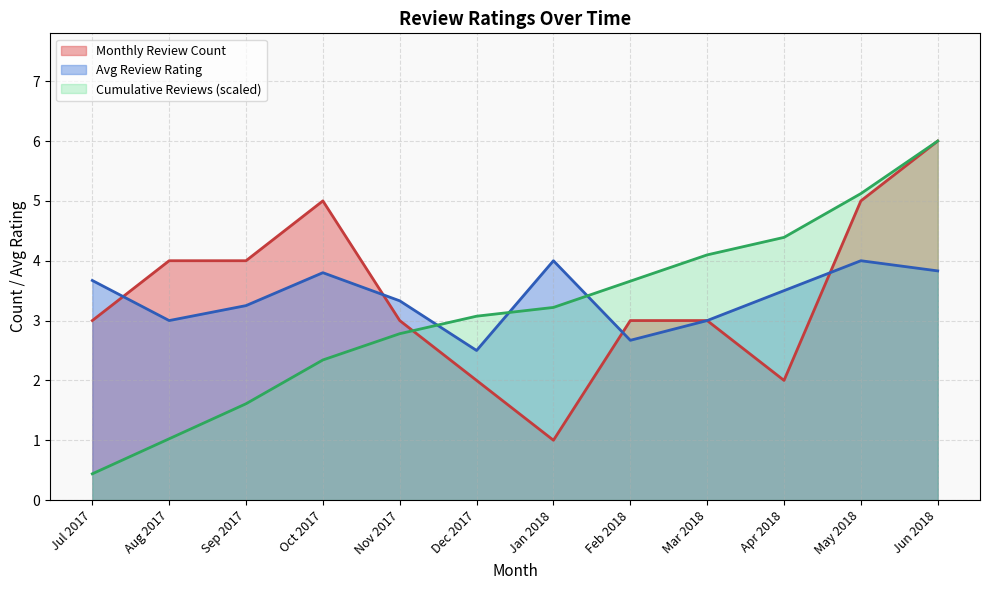

Rank the series at Dec 2017 from highest to lowest value.

Cumulative Reviews (scaled), Avg Review Rating, Monthly Review Count